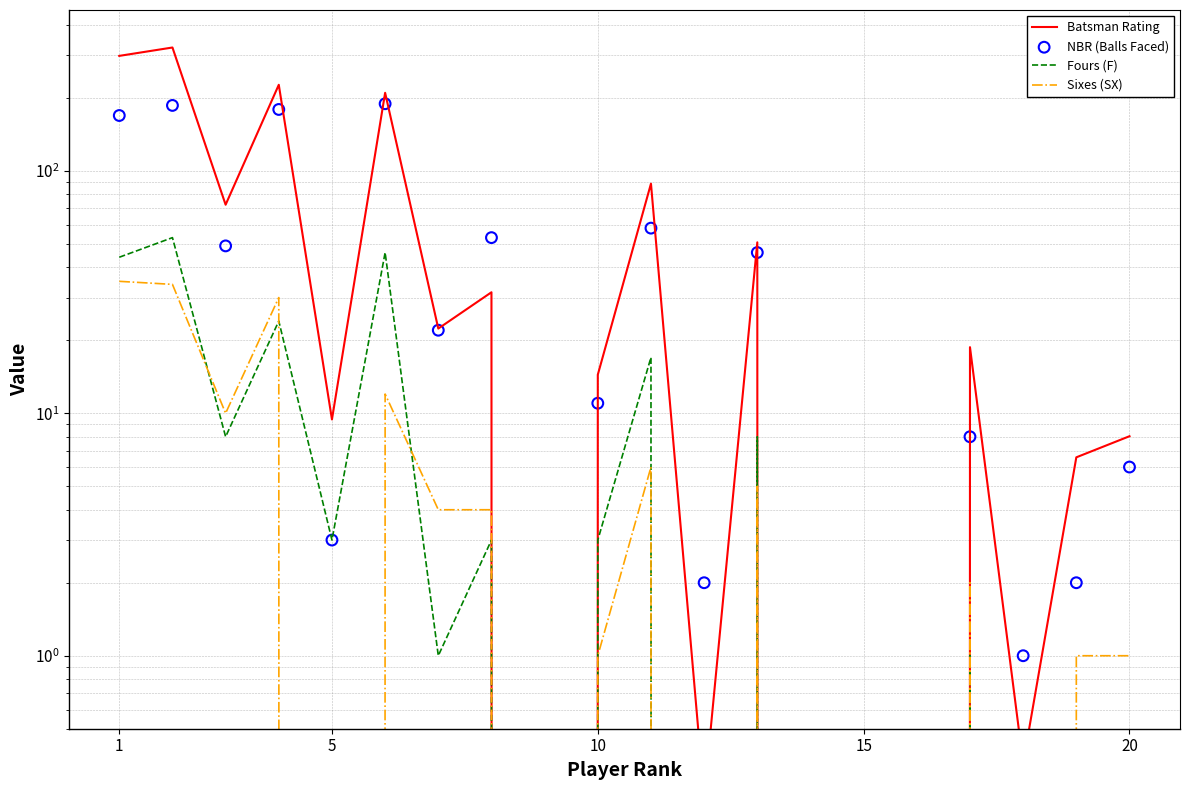

At how many categories does at least one series exceed 64?

6